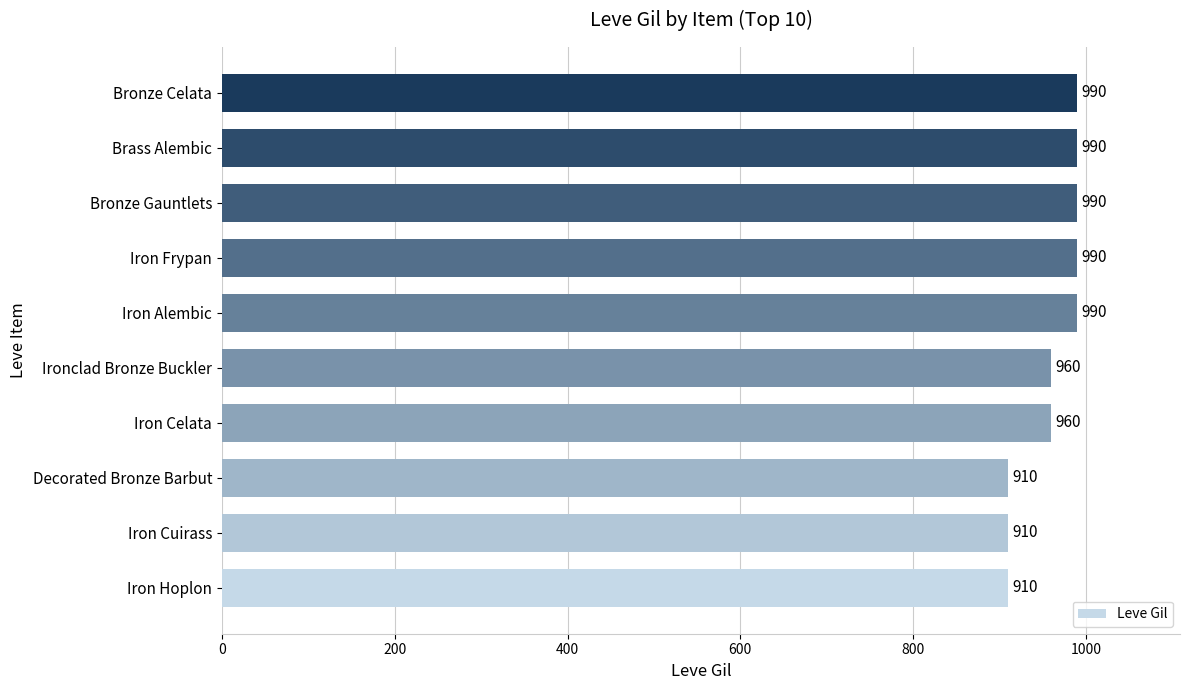

The chart shows a value of 910 at Iron Hoplon. True or false?

True